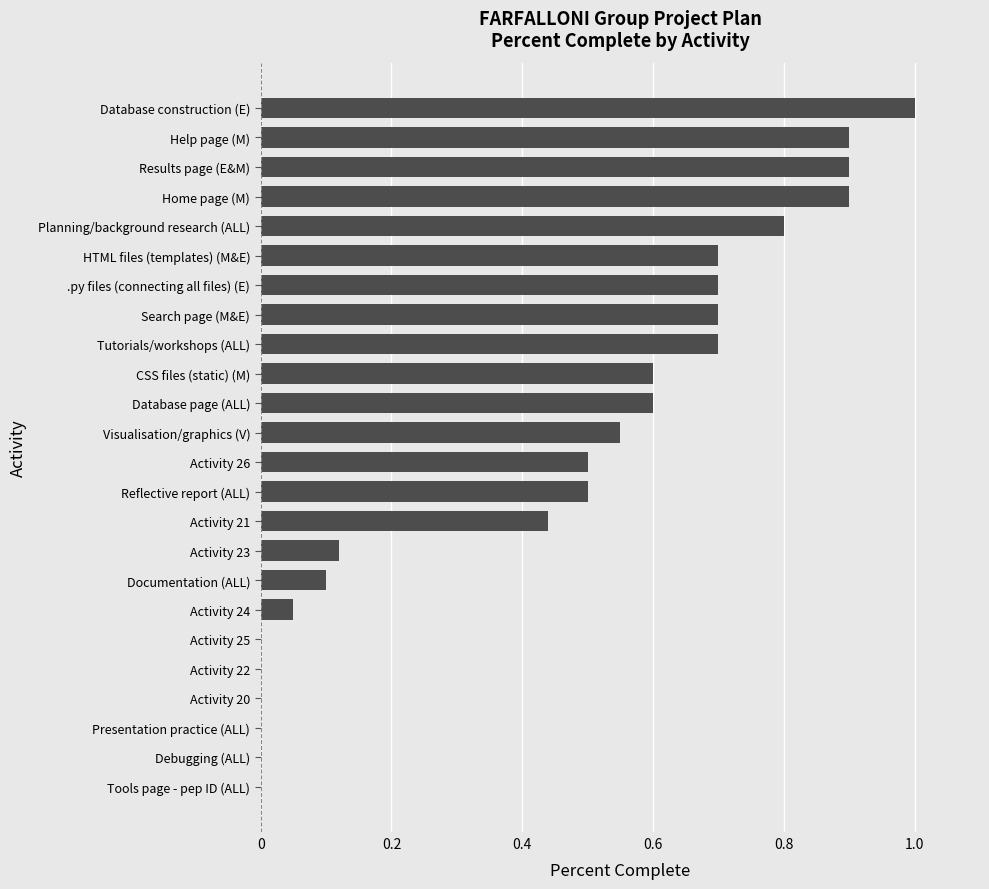

What is the greatest value displayed?

1.0